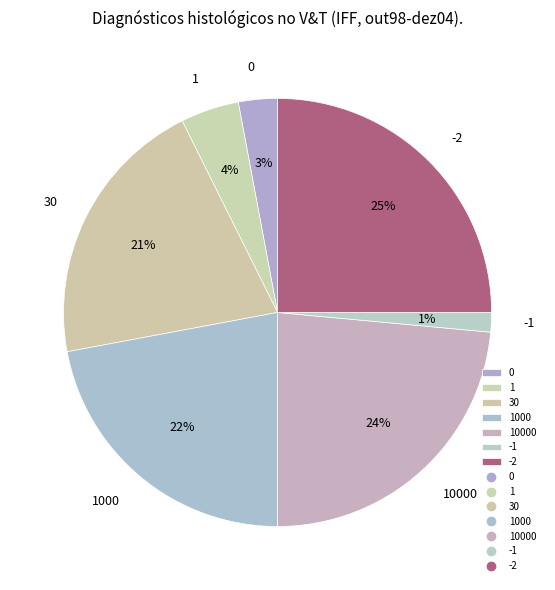

Combined, do 1 and -2 account for over 50%?

No